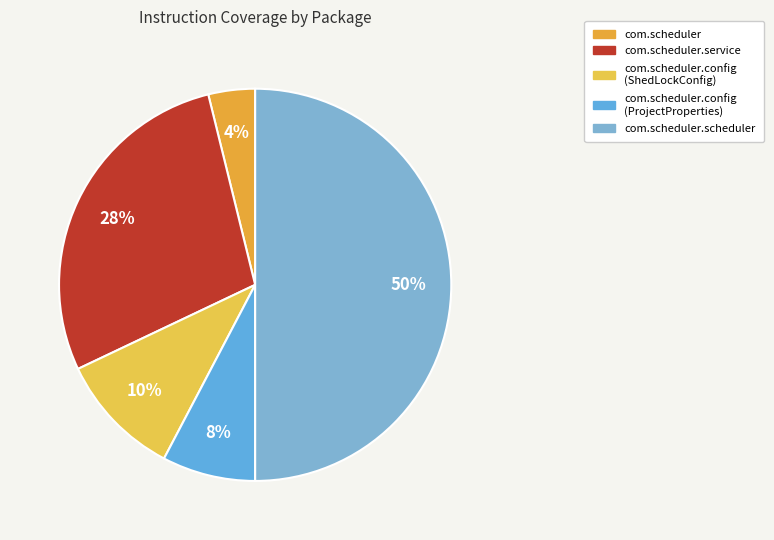

How many slices are in this pie chart?

5